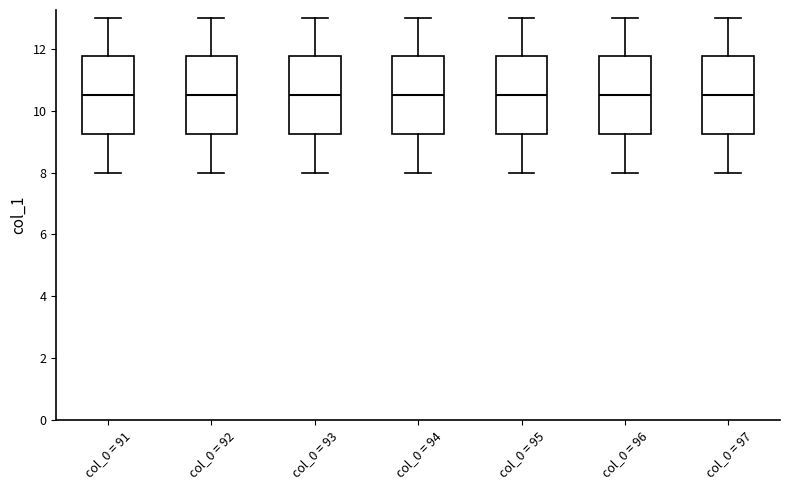

Where does the lower whisker of the box for col_0 = 91 end on the y-axis? The values are not printed on the chart, so give them approximately, as read against the axis.

8.0